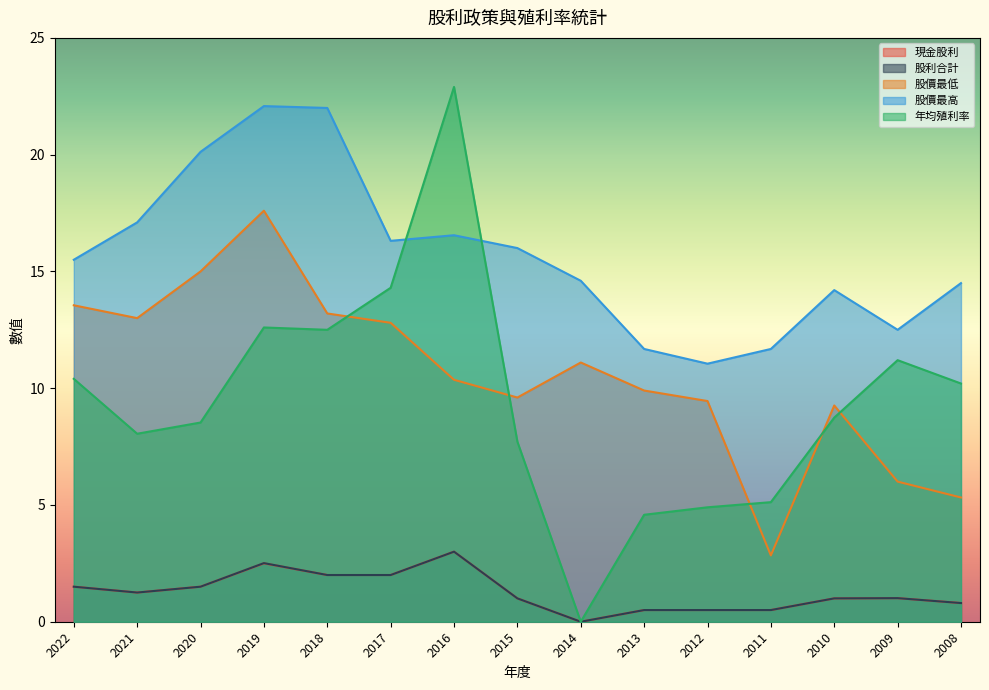

True or false: 股利合計 and 年均殖利率 cross at least once.

False